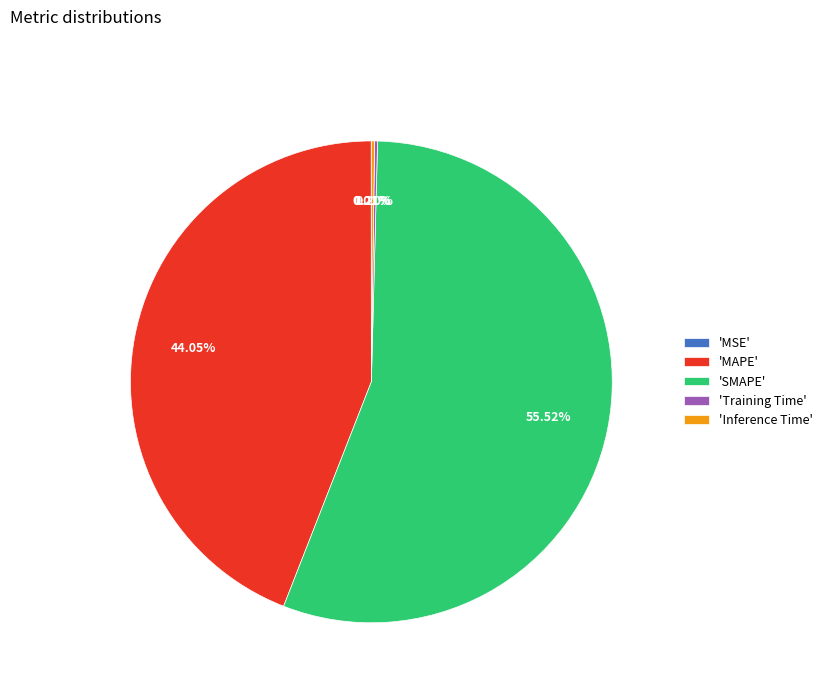

Which slice is the largest?

'SMAPE'